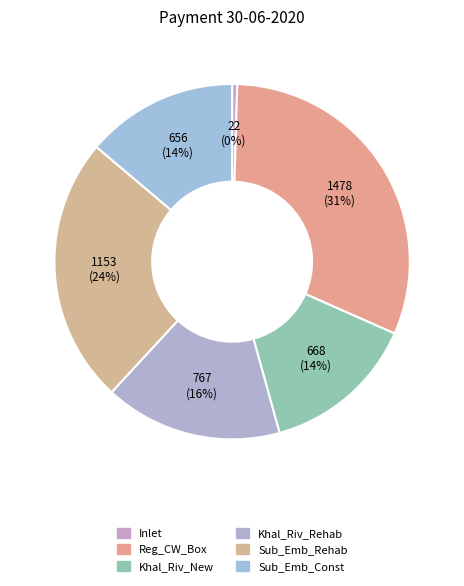

Combined, do Sub_Emb_Const and Khal_Riv_Rehab account for over 50%?

No